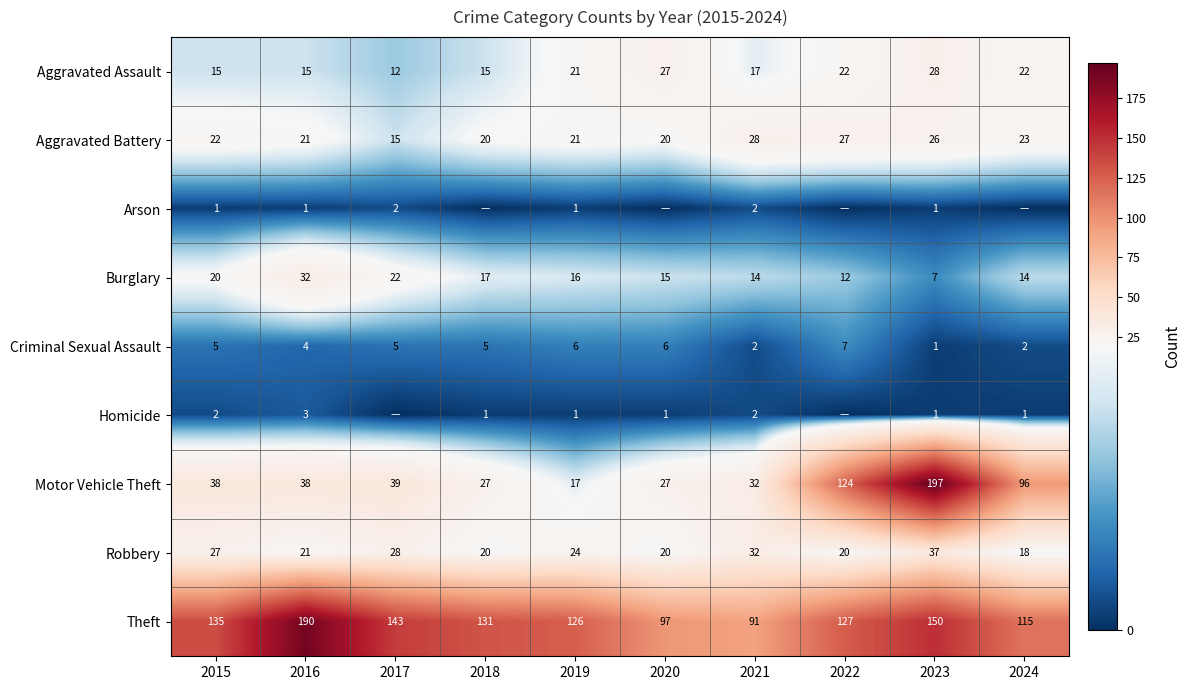

What is the total value across all series at 2024?

291